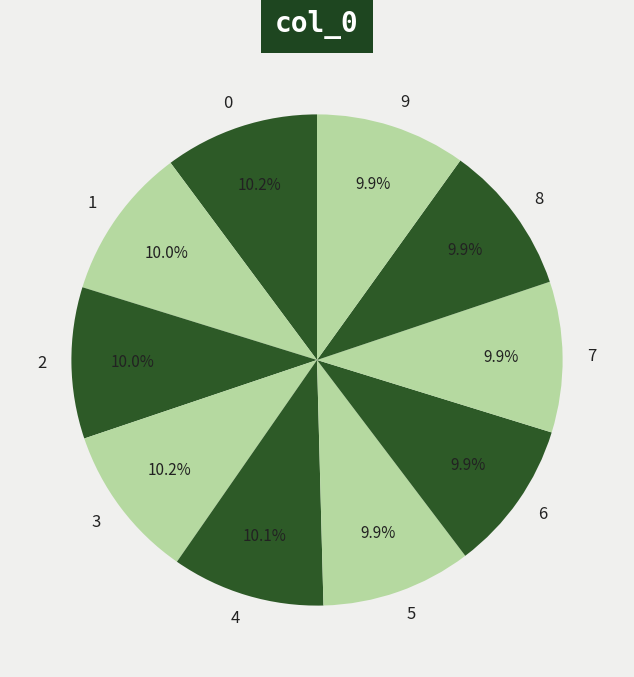

To the nearest percent, what portion does 3 represent?

10%